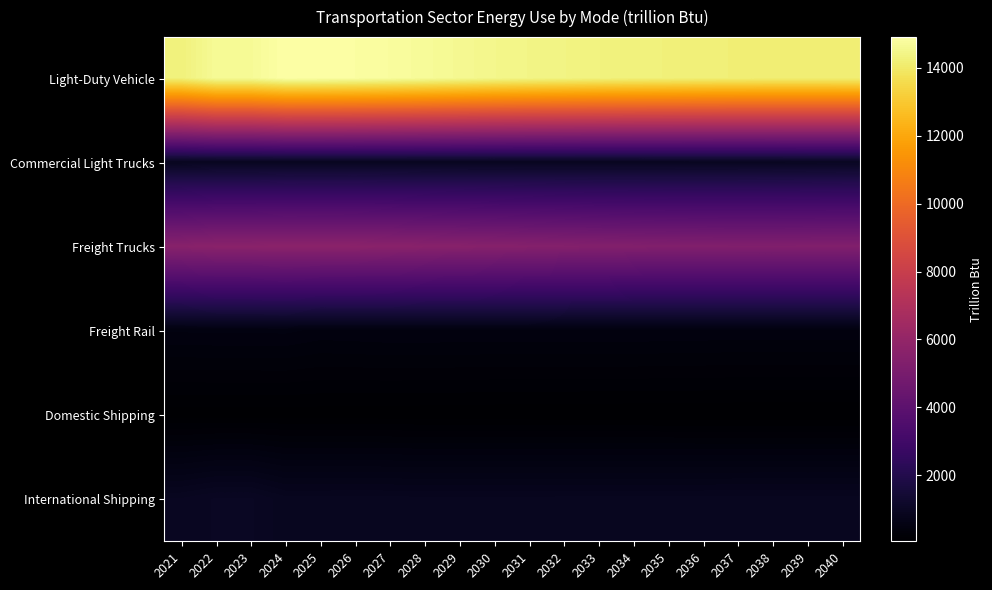

At which category is the sum across all series the highest?

2024